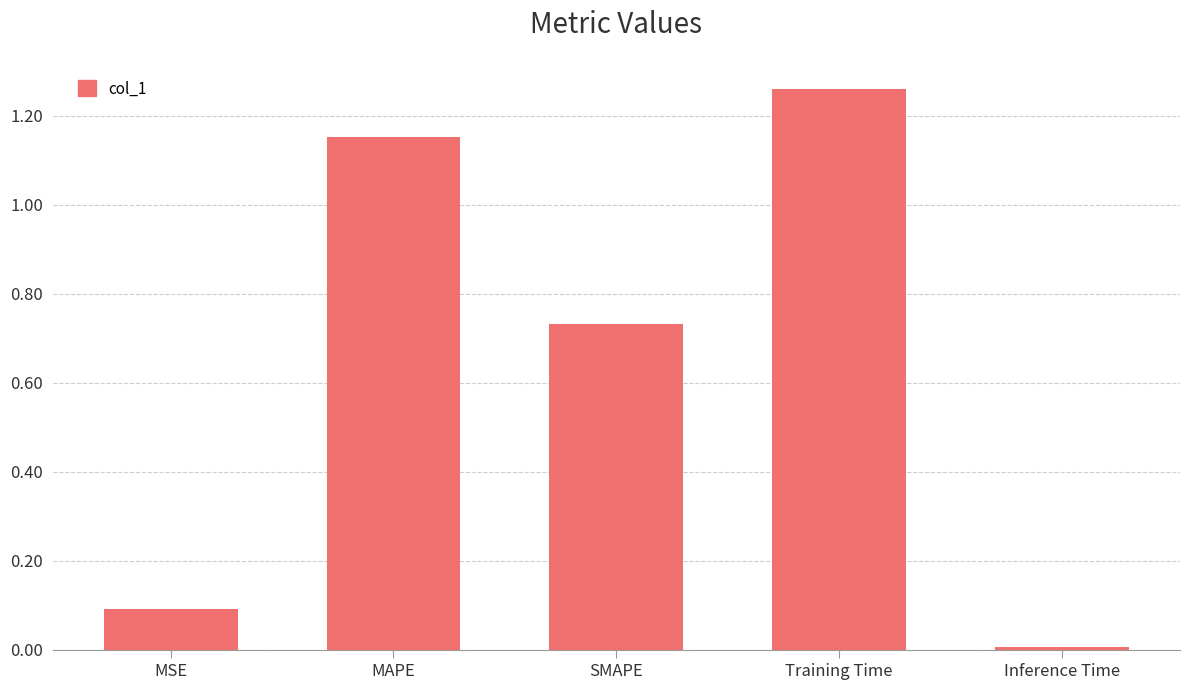

What is the sum of the values at MAPE and Training Time?

2.4